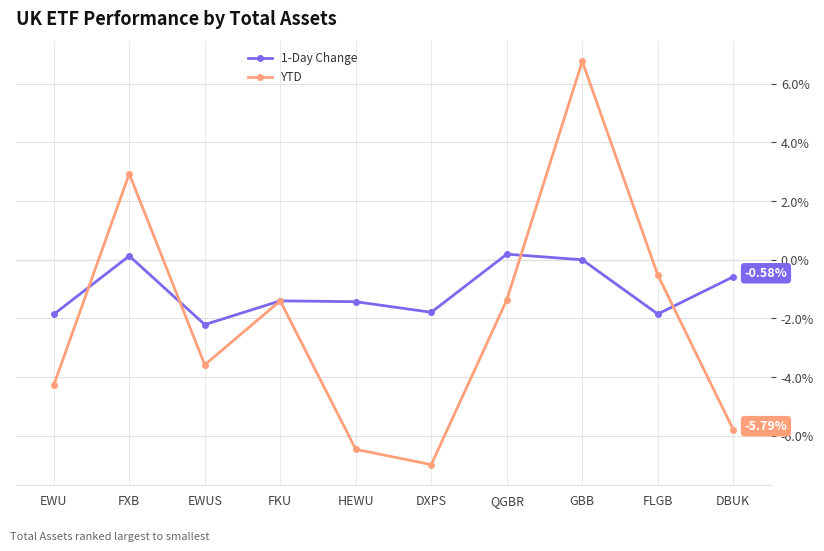

At which category does the chart reach its peak across all series?

GBB